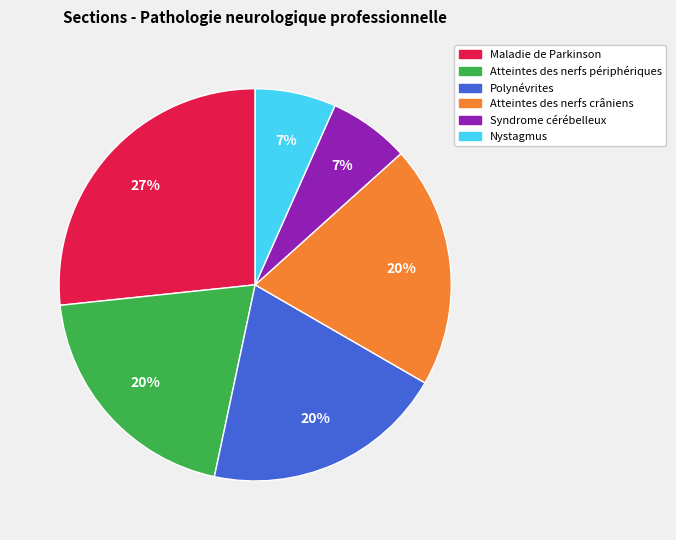

Combined, do Polynévrites and Maladie de Parkinson account for over 50%?

No